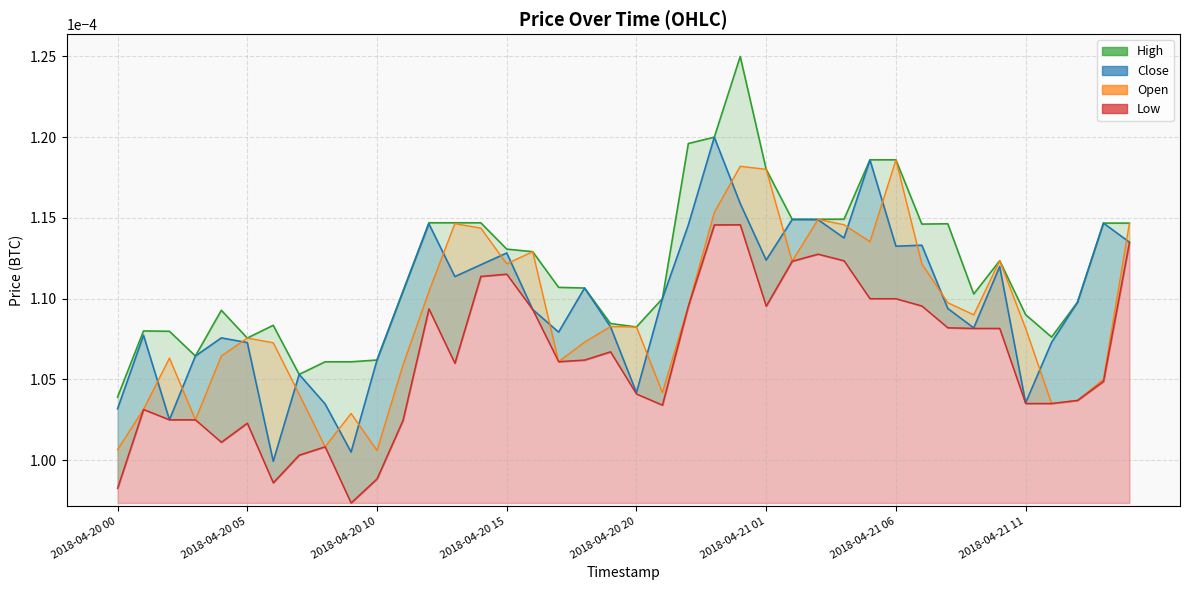

Which category has the highest value across all series?

2018-04-21 00